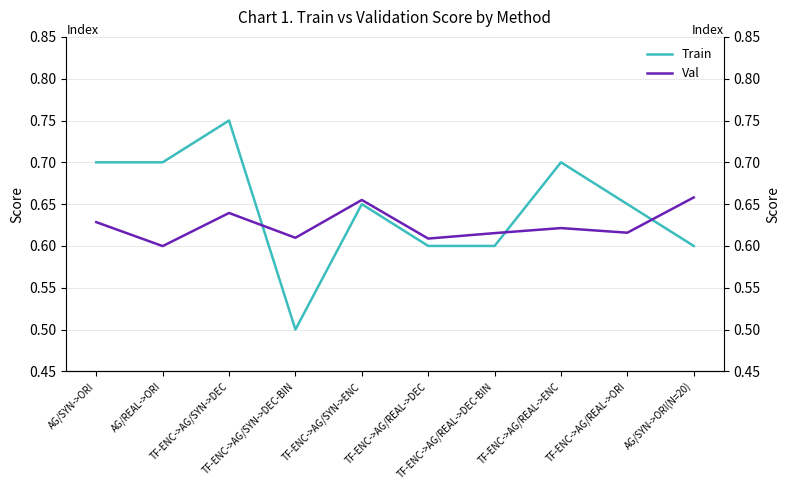

What are all the series names shown in the legend?

Train, Val